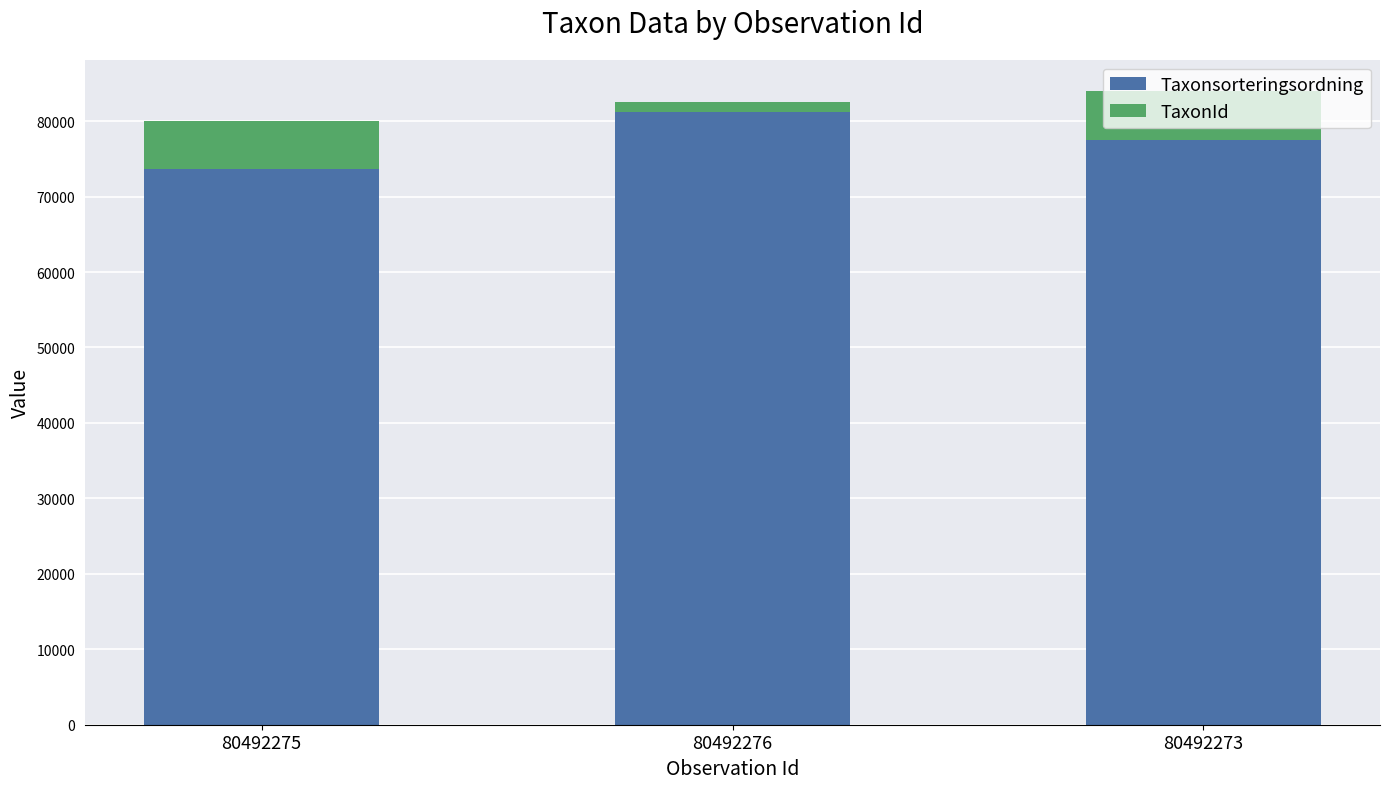

What is the value of the Taxonsorteringsordning bar at the 2nd from the left?

81236